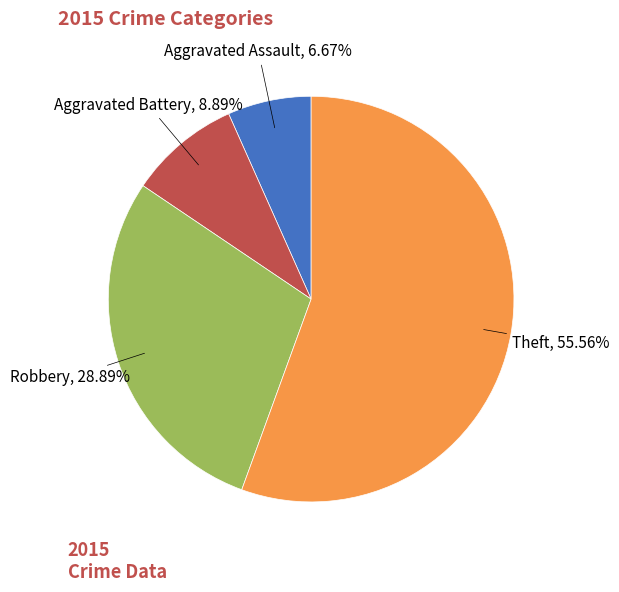

To the nearest percent, what is the combined percentage of Aggravated Assault and Robbery?

36%